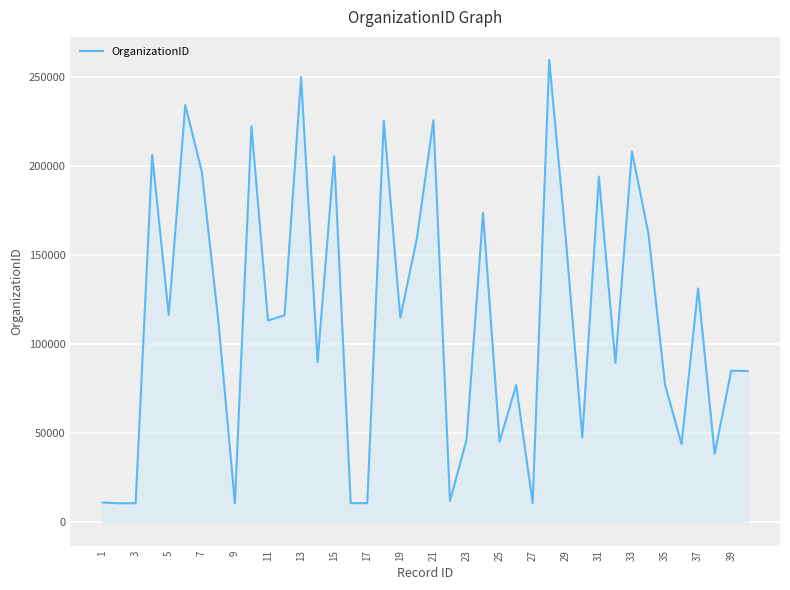

What is the maximum value shown in the chart?

259422